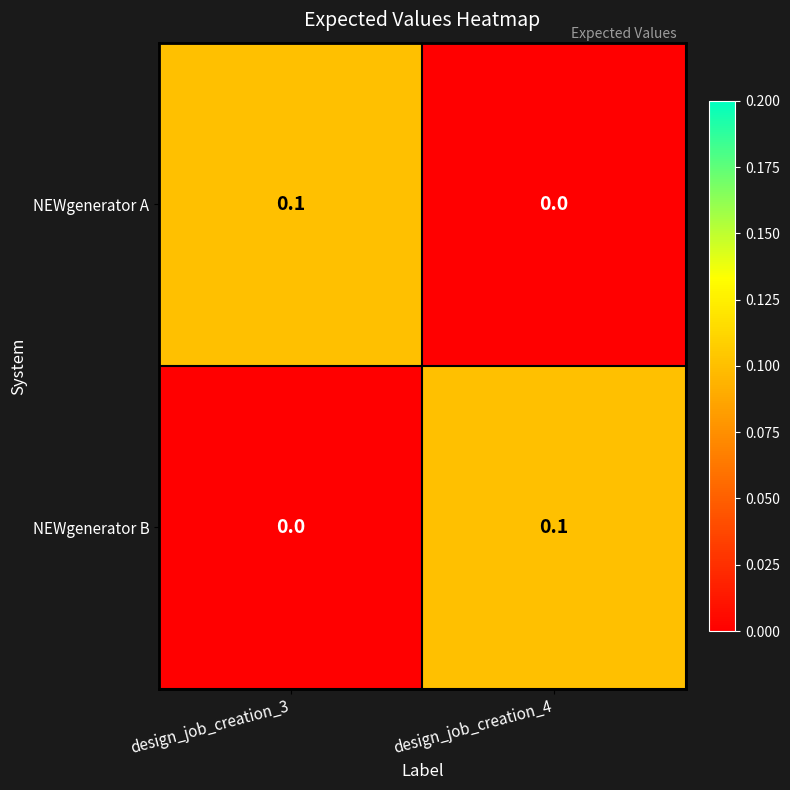

Rank the series at design_job_creation_4 from highest to lowest value.

NEWgenerator B, NEWgenerator A